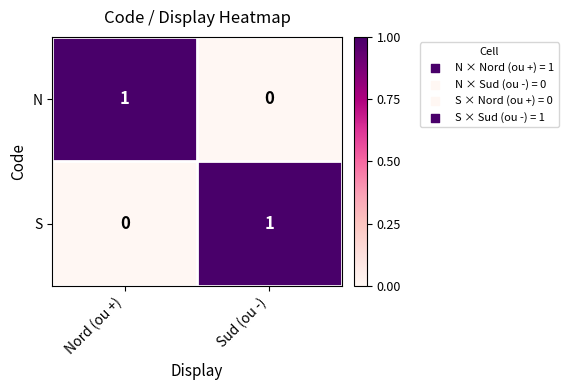

Reading left to right, what are all the values shown in this chart?

N: 1	0
S: 0	1